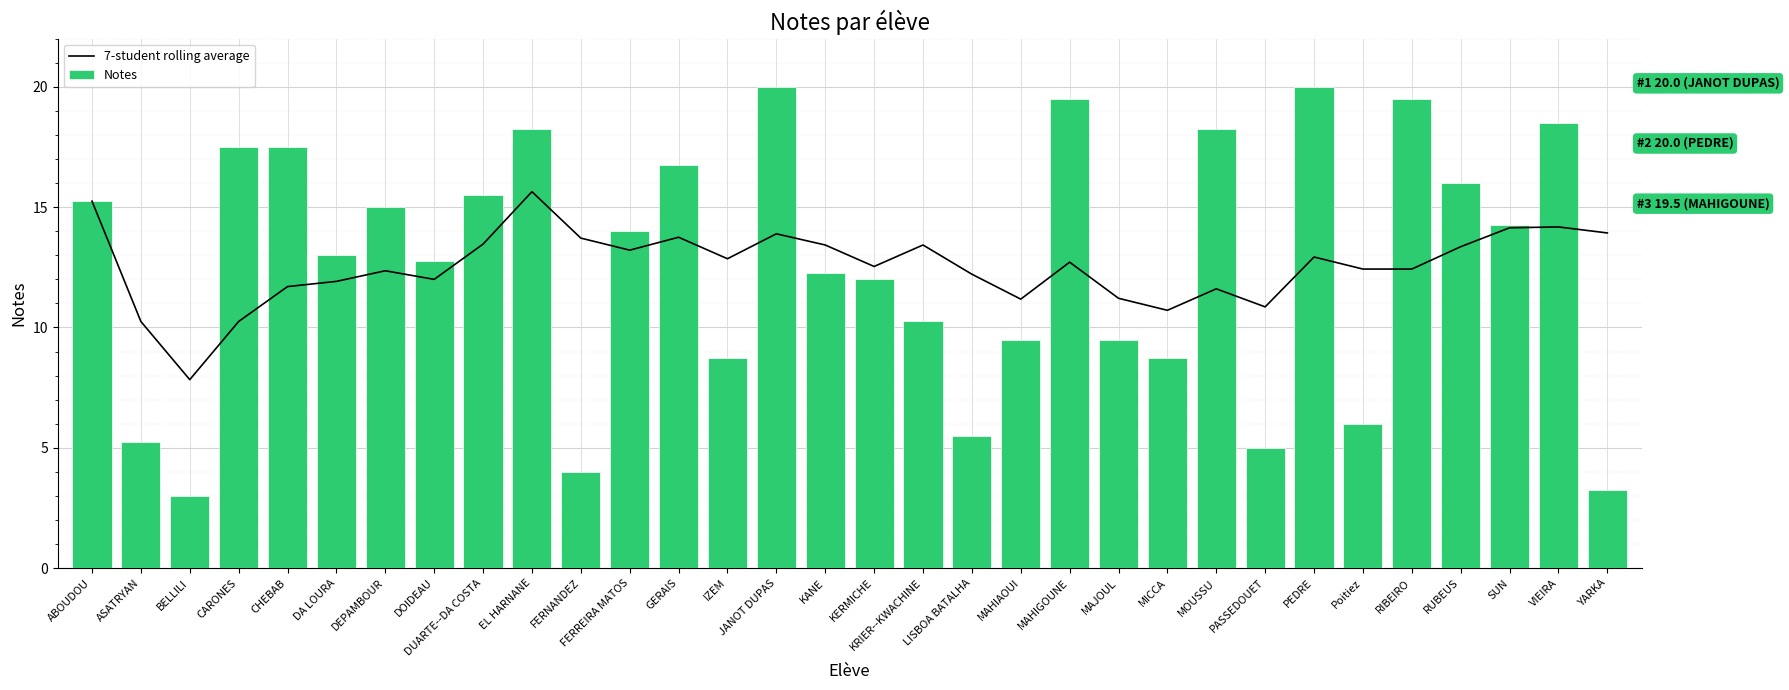

How many values in the Notes series exceed 14?

15